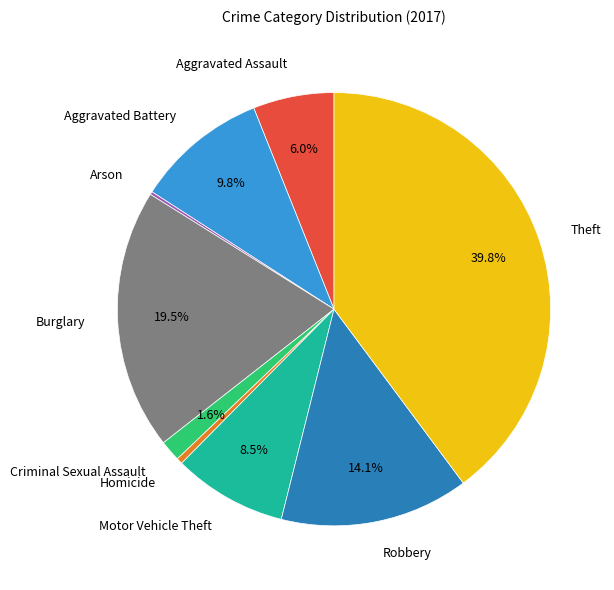

Which category has the biggest portion of the pie?

Theft